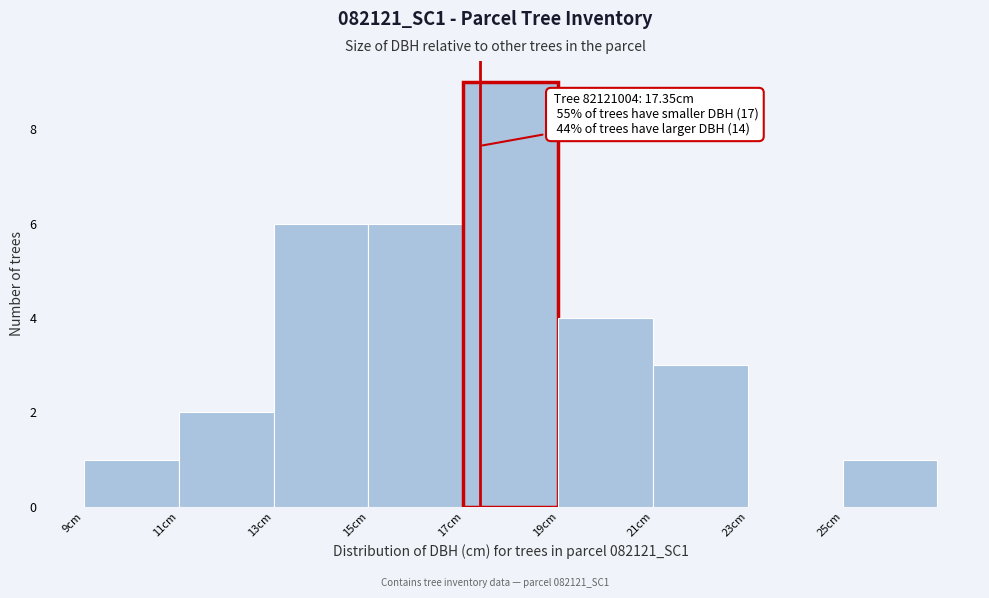

Which range on the x-axis has the tallest bar?

17 to 19